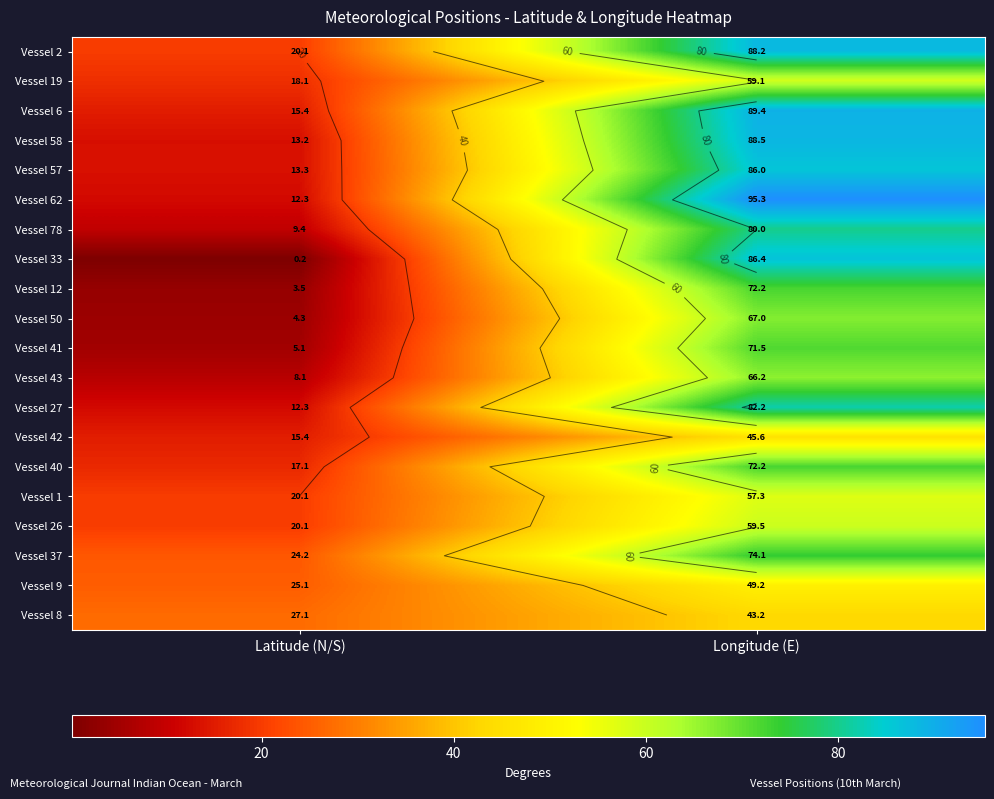

What is the greatest value displayed?

95.3